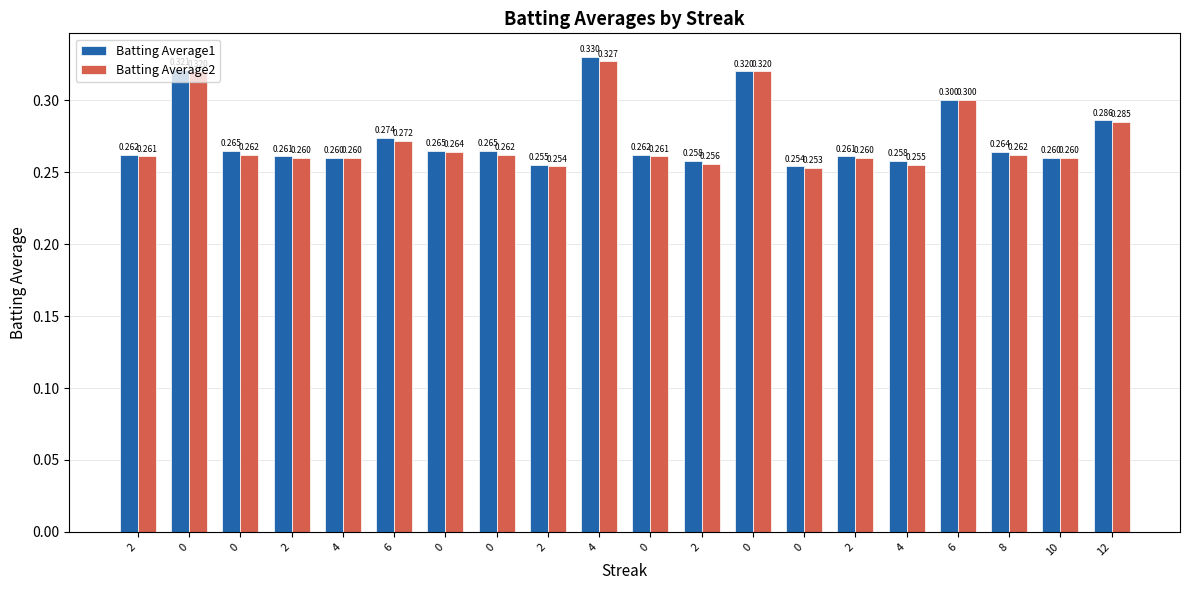

Does the chart contain stacked bars?

No